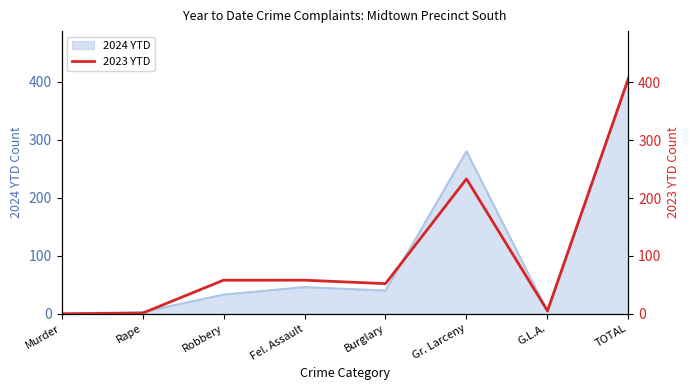

Where is 2024 YTD nearest to the value 203?

Gr. Larceny